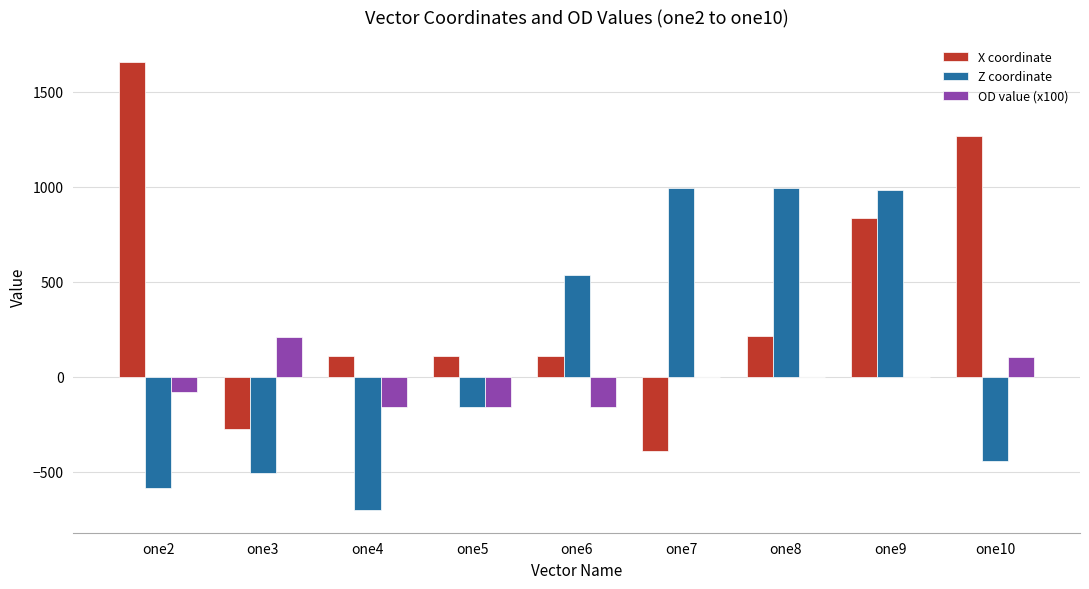

How many data points does each series have?

9